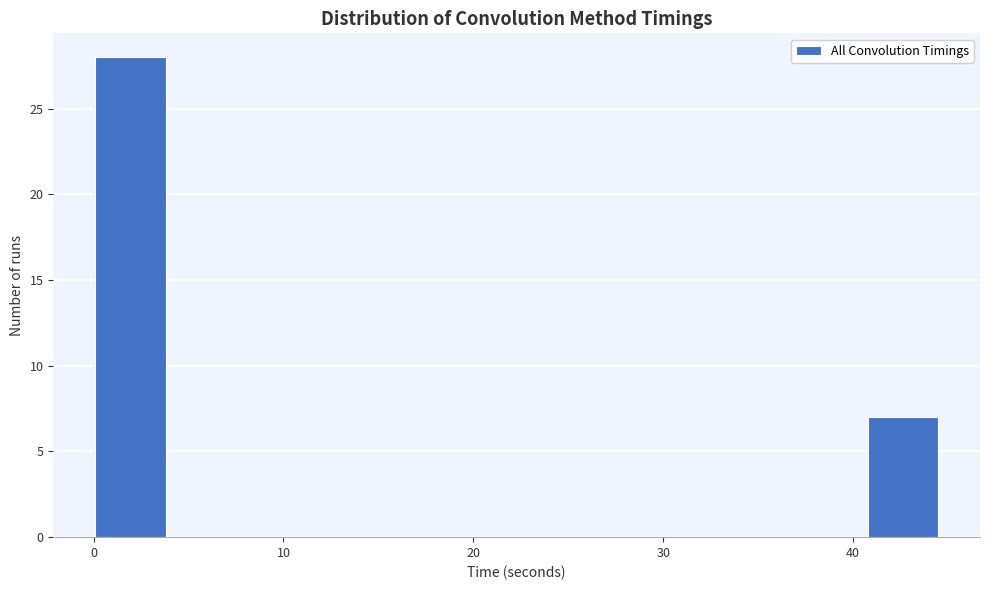

Read against the x-axis, roughly where is the centre of the tallest bar?

2